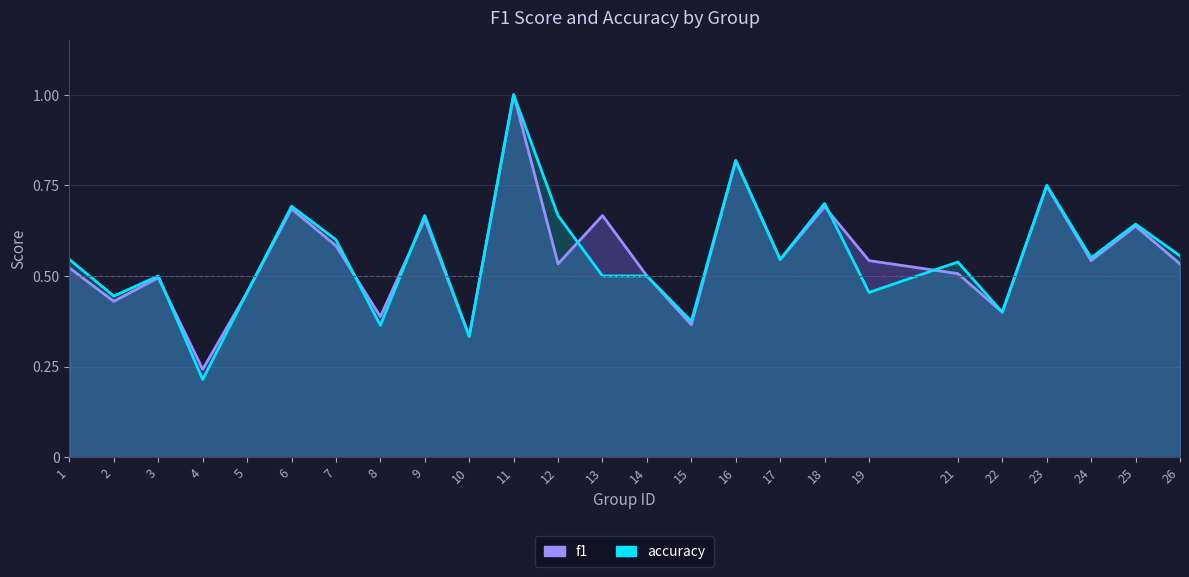

What value does the accuracy series have at 13?

0.5